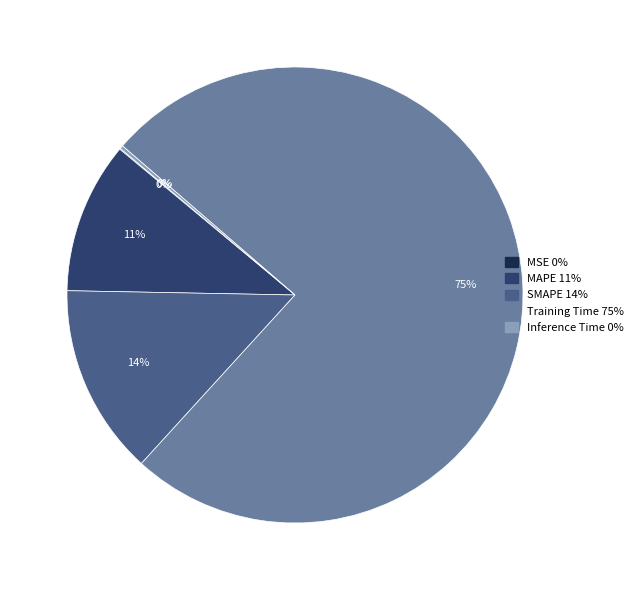

Which slice is the largest?

Training Time